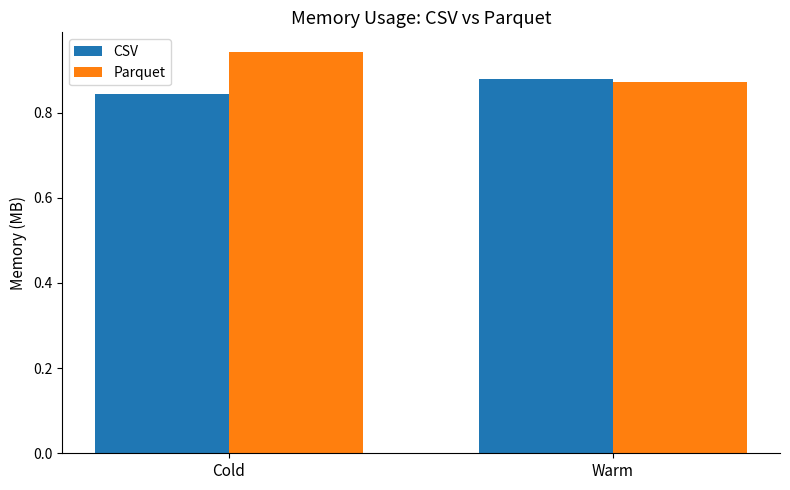

At which category does the chart reach its minimum across all series?

Cold